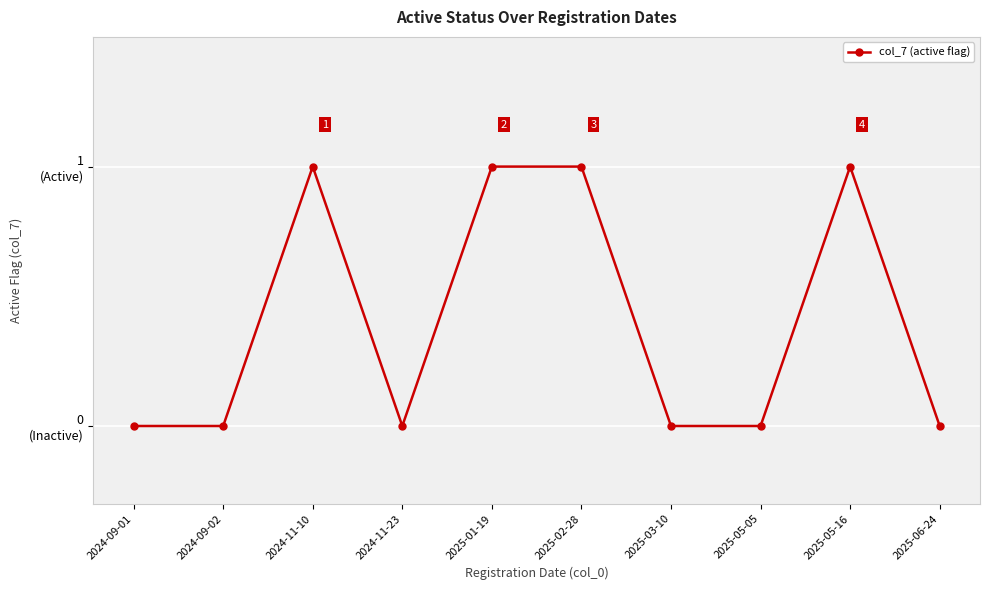

Rank the categories by value from lowest to highest.

2024-09-01, 2024-09-02, 2024-11-23, 2025-03-10, 2025-05-05, 2025-06-24, 2024-11-10, 2025-01-19, 2025-02-28, 2025-05-16